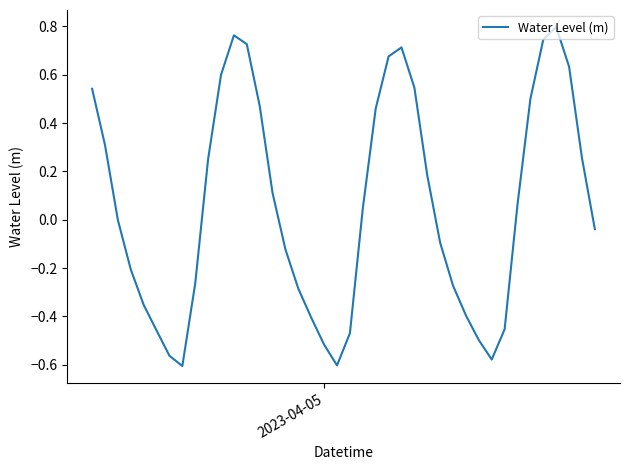

Reading left to right, what are all the values shown in this chart?

0.5	0.3	-0.0	-0.2	-0.4	-0.5	-0.6	-0.6	-0.3	0.3	0.6	0.8	0.7	0.5	0.1	-0.1	-0.3	-0.4	-0.5	-0.6	-0.5	0.0	0.5	0.7	0.7	0.5	0.2	-0.1	-0.3	-0.4	-0.5	-0.6	-0.5	0.1	0.5	0.7	0.8	0.6	0.3	-0.0